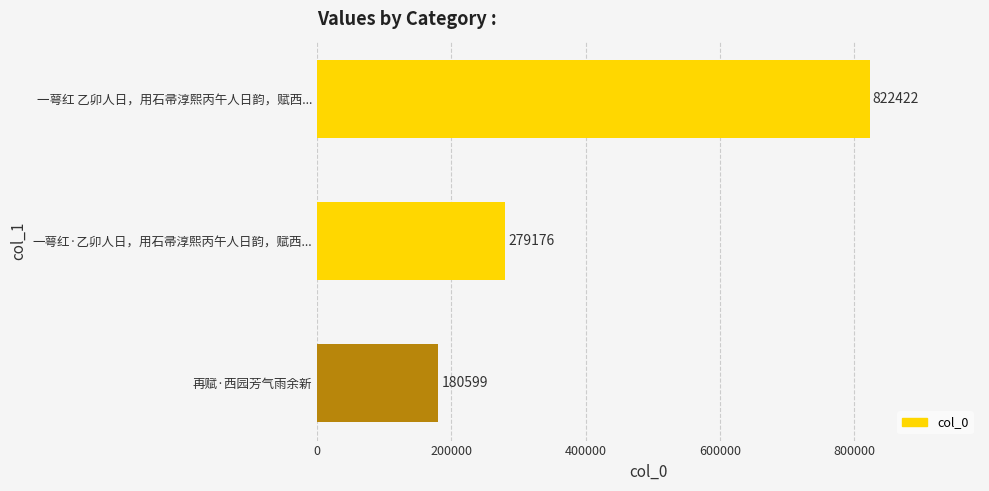

Reading top to bottom, transcribe all the data shown in this chart.

一萼红 乙卯人日，用石帚淳熙丙午人日韵，赋西...=822422	一萼红·乙卯人日，用石帚淳熙丙午人日韵，赋西...=279176	再赋·西园芳气雨余新=180599